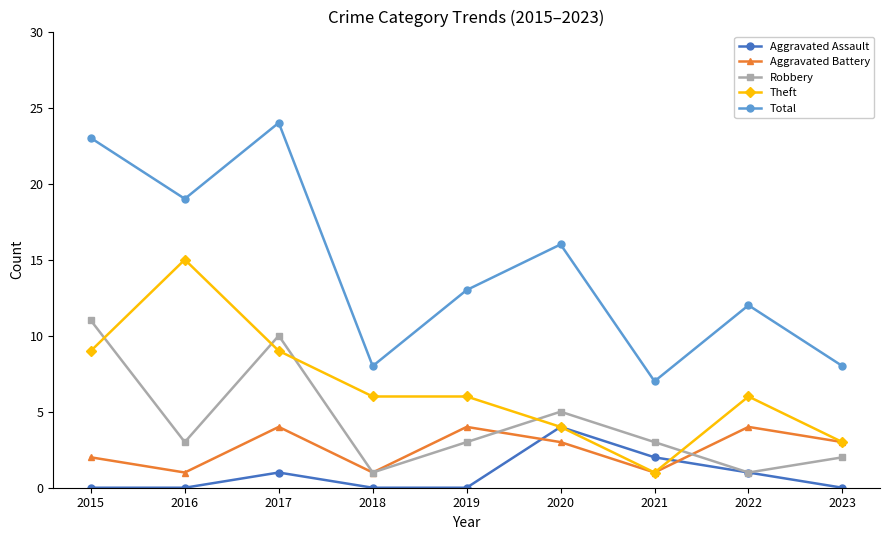

Where is the first local maximum for Aggravated Battery?

2017